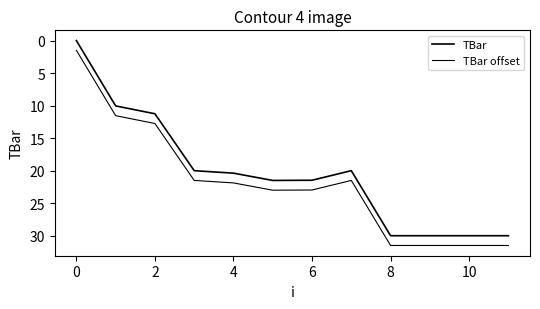

Is this an area chart (filled region under the line)?

No